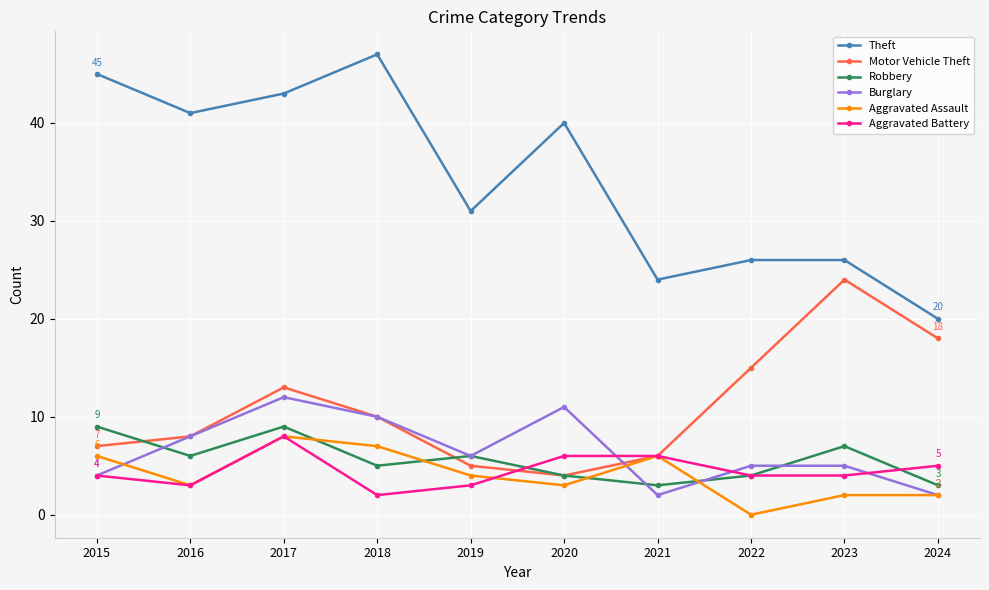

Reading right to left, what are all the values shown in this chart?

Theft: 2024=20	2023=26	2022=26	2021=24	2020=40	2019=31	2018=47	2017=43	2016=41	2015=45
Motor Vehicle Theft: 2024=18	2023=24	2022=15	2021=6	2020=4	2019=5	2018=10	2017=13	2016=8	2015=7
Robbery: 2024=3	2023=7	2022=4	2021=3	2020=4	2019=6	2018=5	2017=9	2016=6	2015=9
Burglary: 2024=2	2023=5	2022=5	2021=2	2020=11	2019=6	2018=10	2017=12	2016=8	2015=4
Aggravated Assault: 2024=2	2023=2	2022=0	2021=6	2020=3	2019=4	2018=7	2017=8	2016=3	2015=6
Aggravated Battery: 2024=5	2023=4	2022=4	2021=6	2020=6	2019=3	2018=2	2017=8	2016=3	2015=4